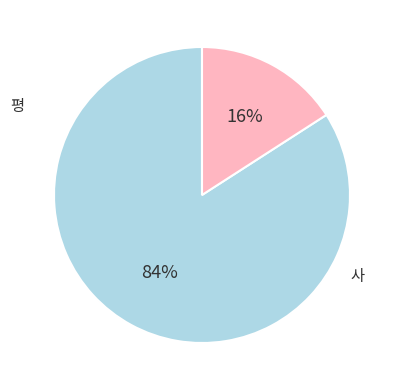

To the nearest percent, what is the difference between the largest and smallest slice percentages?

68%